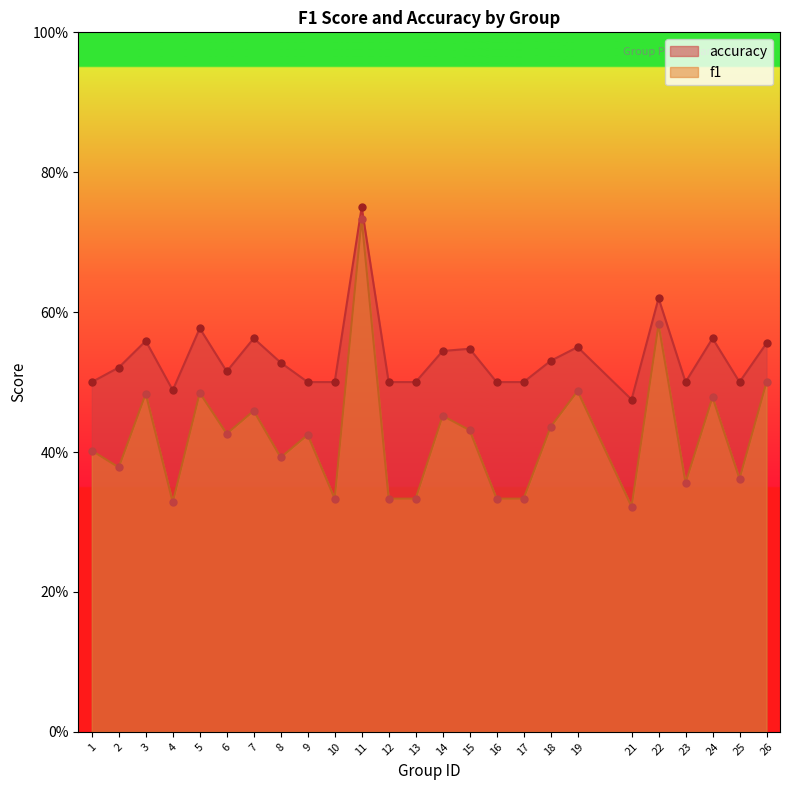

Which series has the widest spread of Y values?

f1